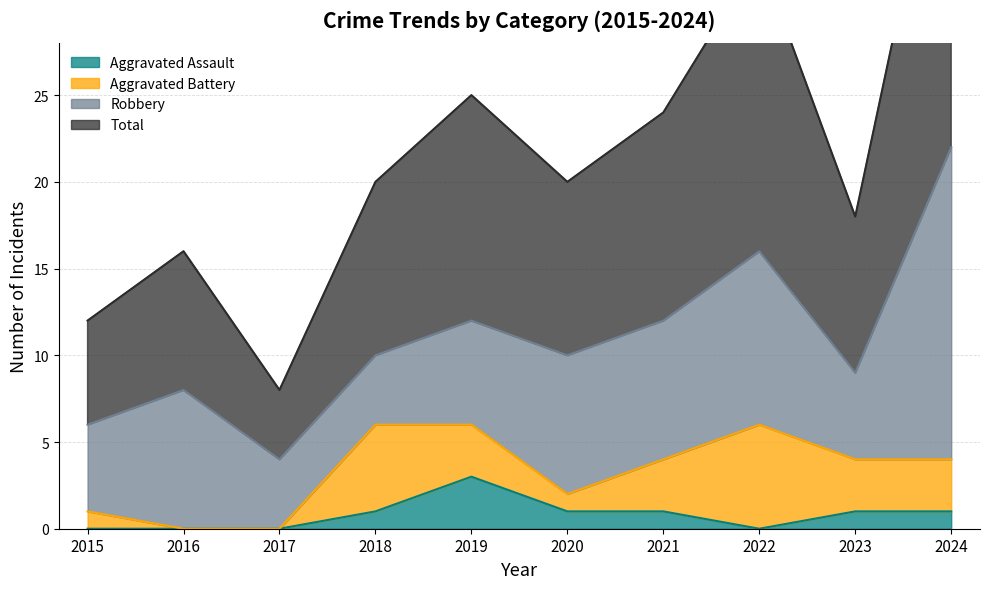

What is the spread (max minus min) of values at 2022?

33